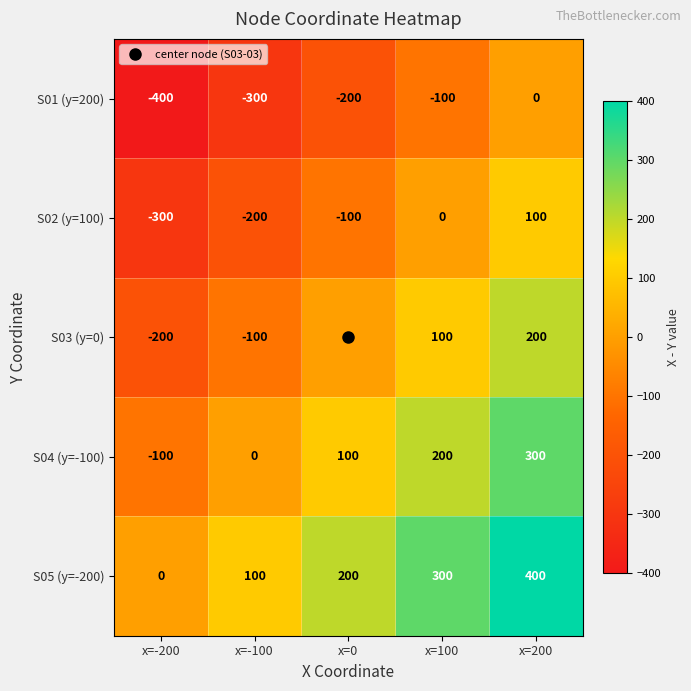

Which series has the largest total across all categories?

S05 (y=-200)